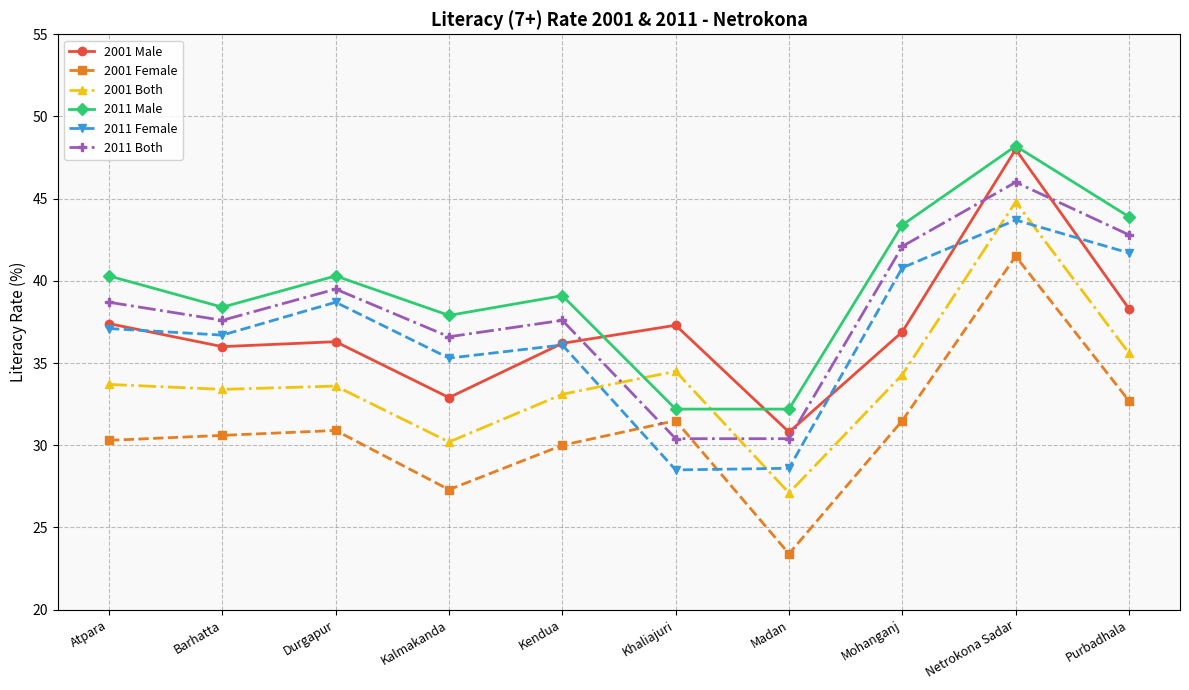

At which label does 2001 Female reach its minimum?

Madan